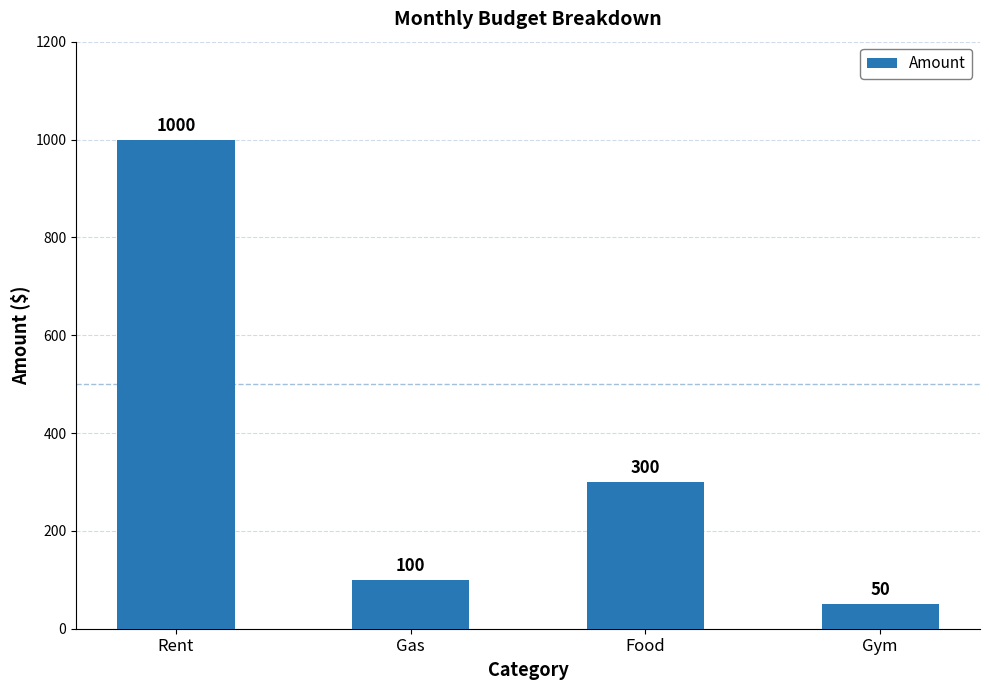

Is it true that the value at Gas is 100?

True